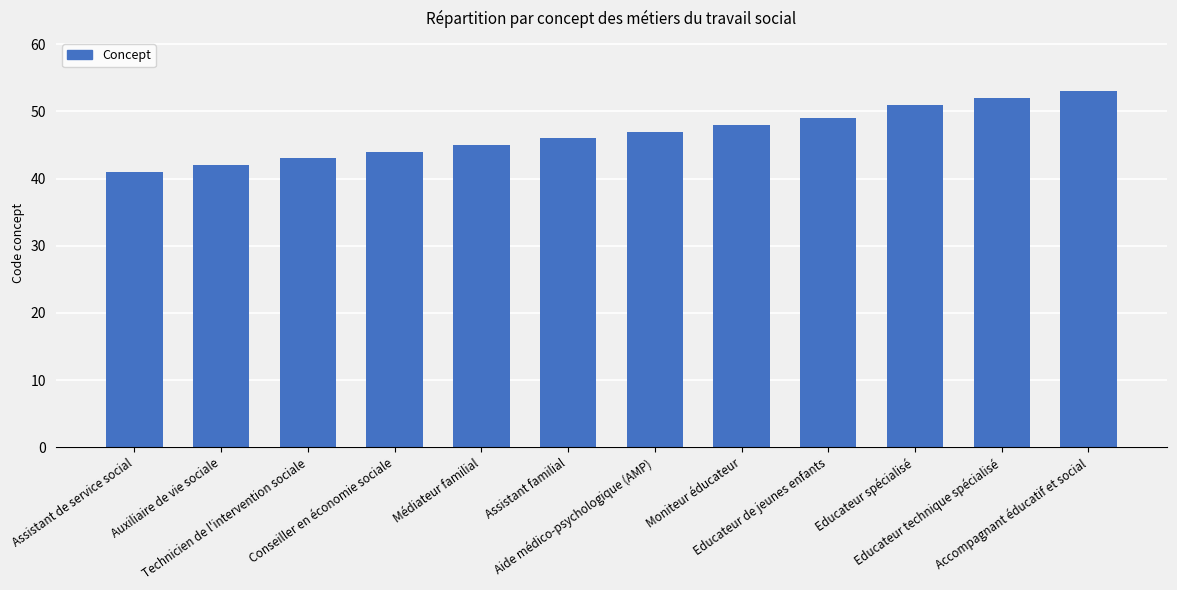

What is the ratio of the value at Accompagnant éducatif et social to the value at Conseiller en économie sociale?

1.2